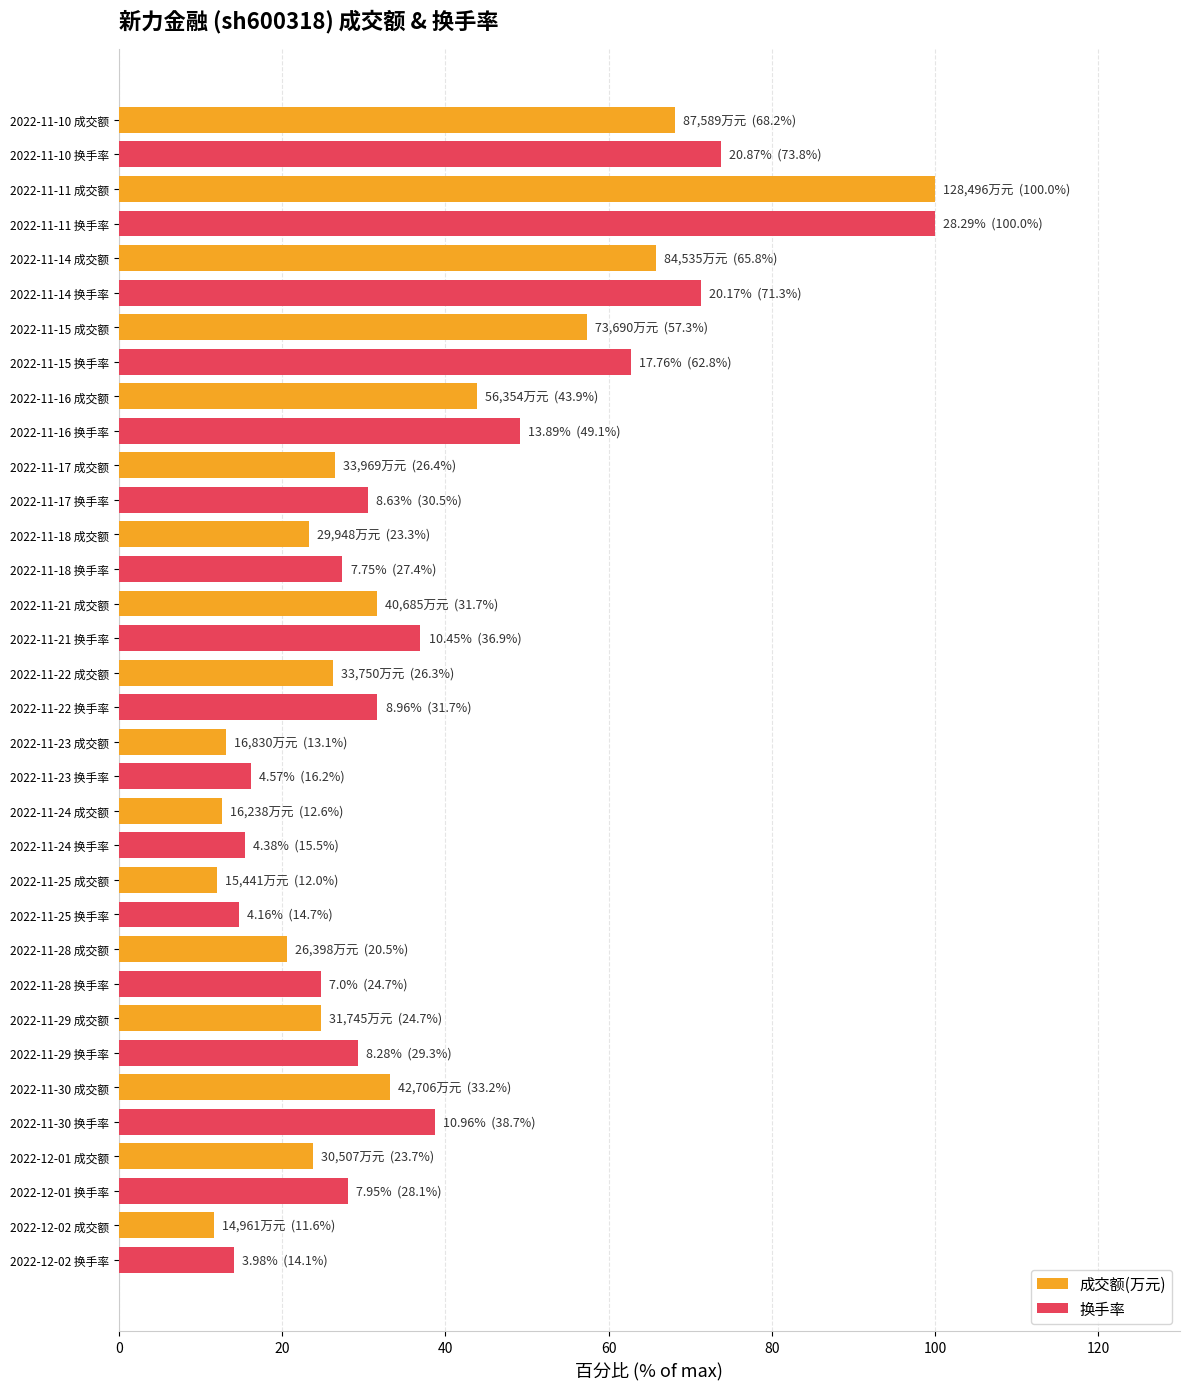

Rank the series by their average value, from lowest to highest.

成交额(万元), 换手率